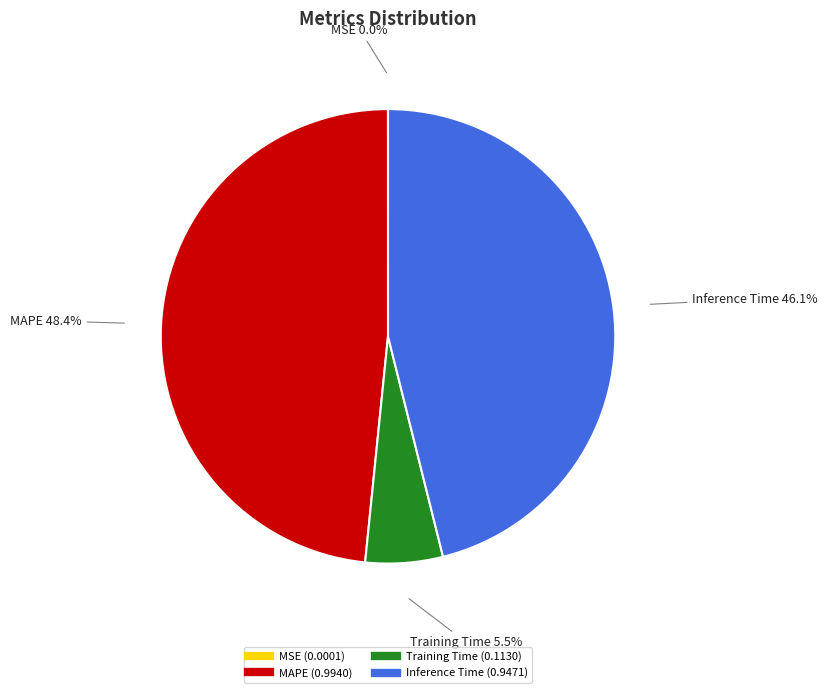

Is there any slice that represents more than half of the pie?

No